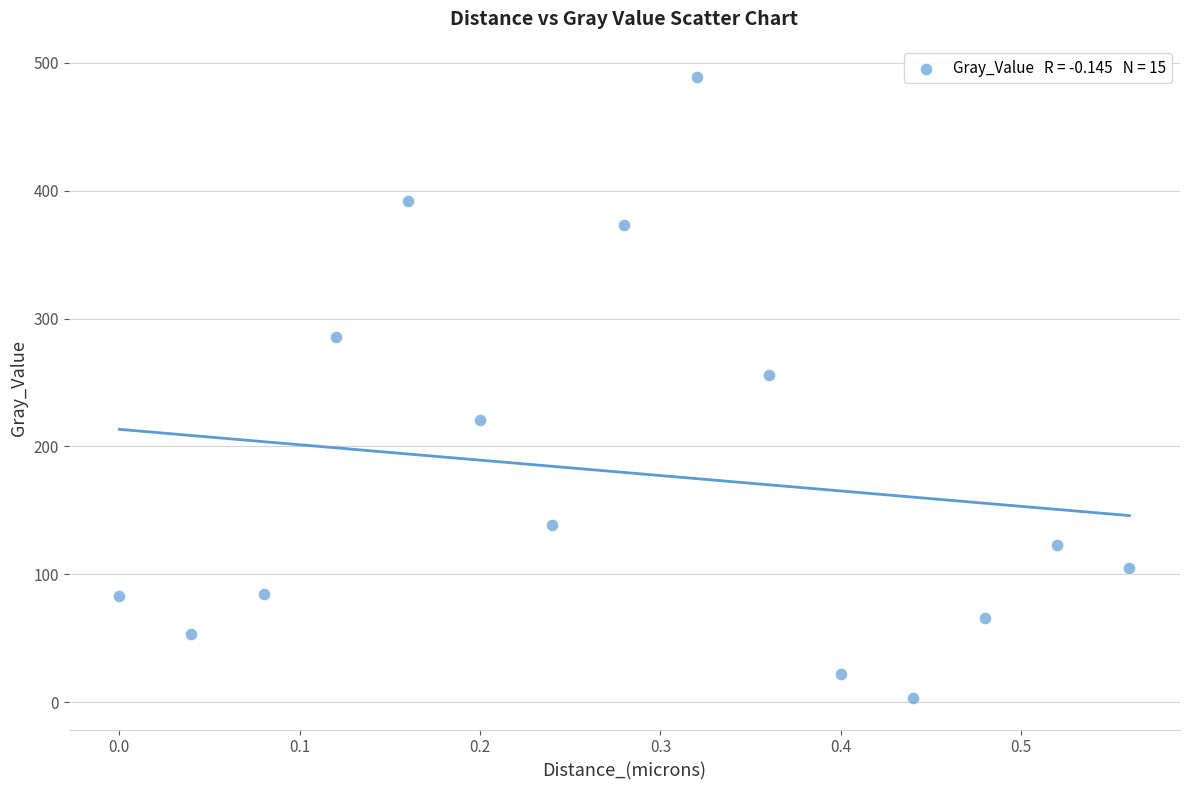

What Y value in the scatter plot is closest to 245?

256.1